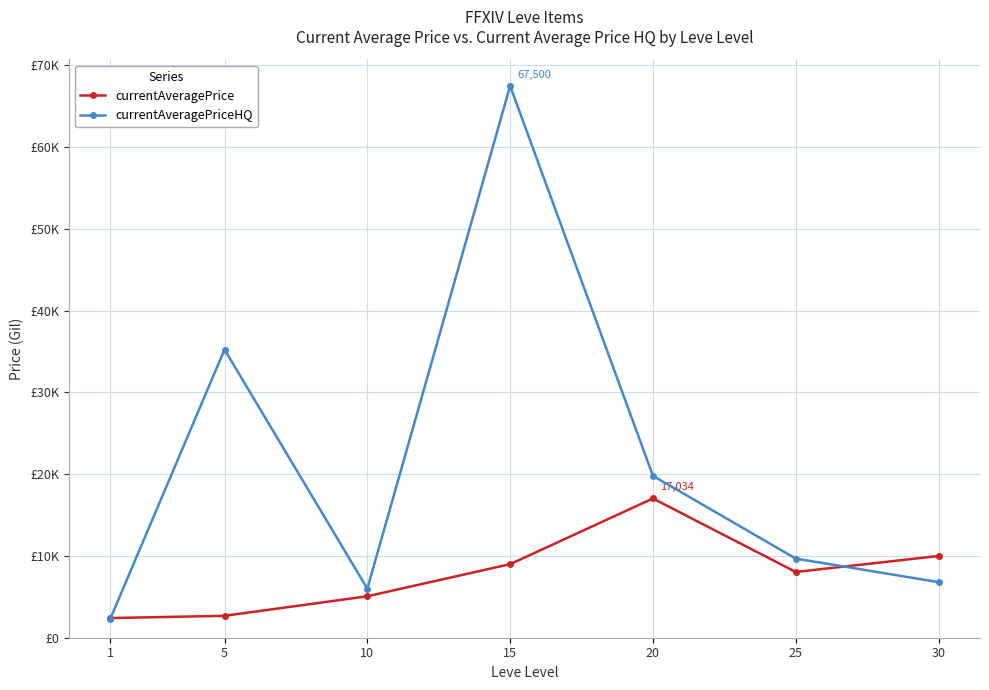

What are all the series names shown in the legend?

currentAveragePrice, currentAveragePriceHQ